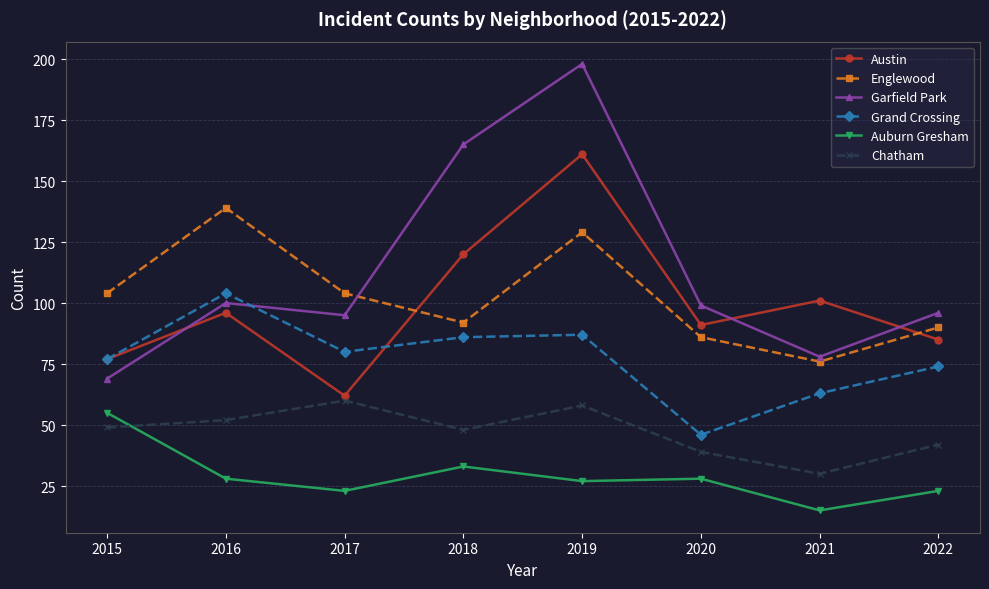

What is the difference between the Auburn Gresham values at 2015 and 2019?

28